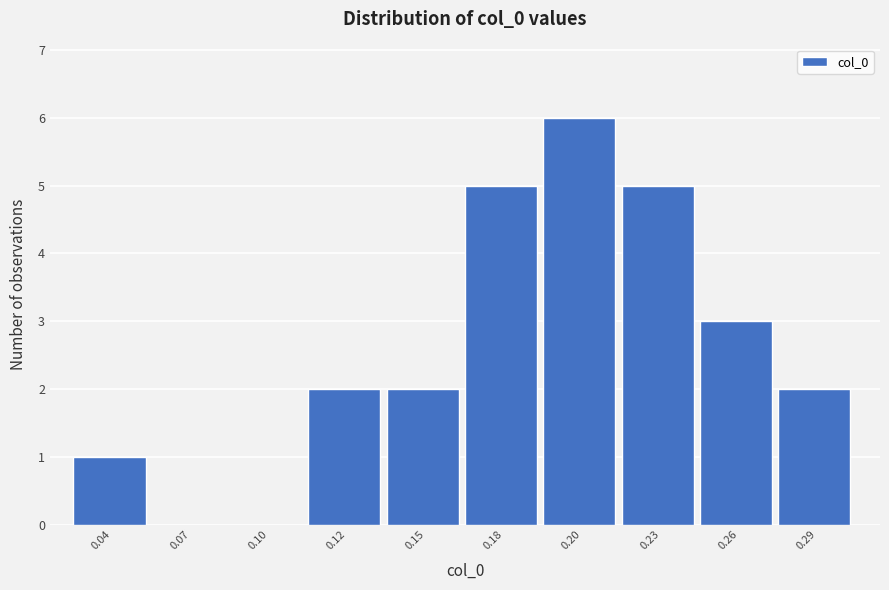

Reading right to left, transcribe all the data shown in this chart.

0.29=2	0.26=3	0.23=5	0.20=6	0.18=5	0.15=2	0.12=2	0.10=0	0.07=0	0.04=1